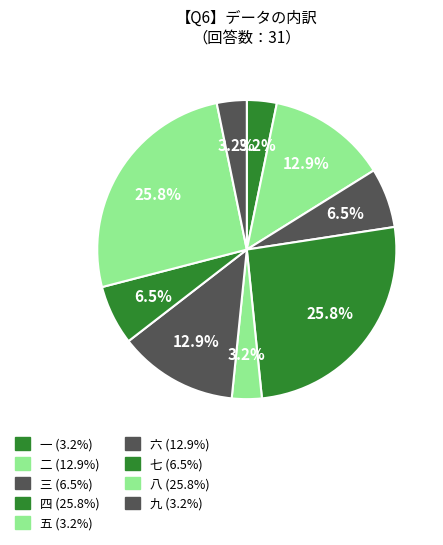

To the nearest percent, what portion does 八 represent?

26%